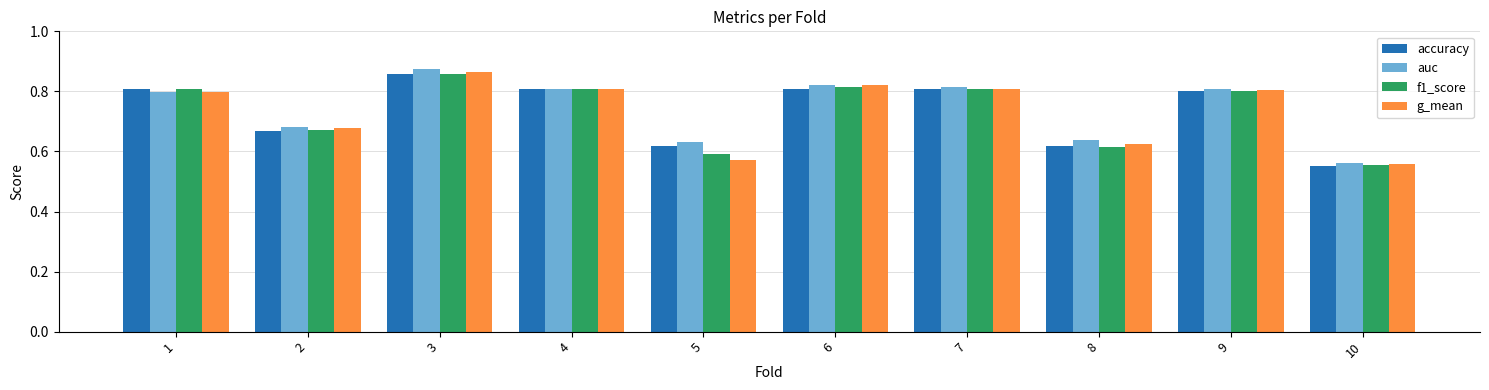

Between 2 and 7, which series saw the biggest shift?

accuracy